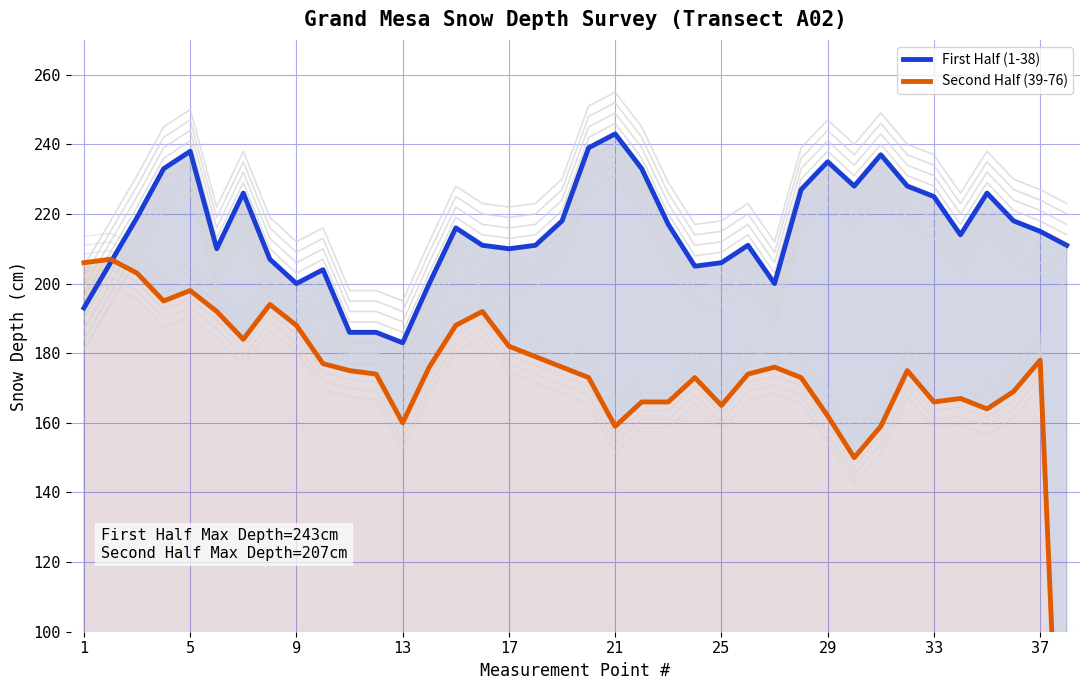

What are all the series names shown in the legend?

First Half (1-38), Second Half (39-76)